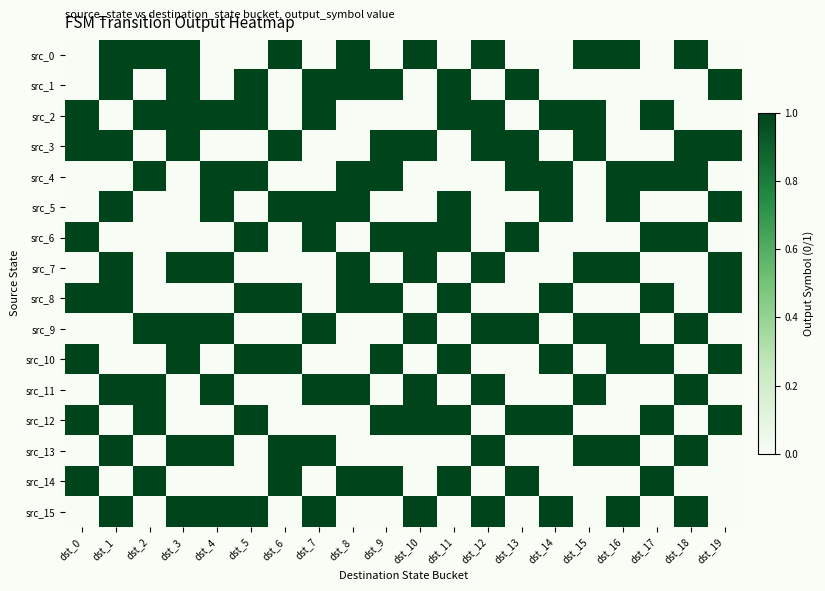

What is the spread (max minus min) of values at dst_9?

1